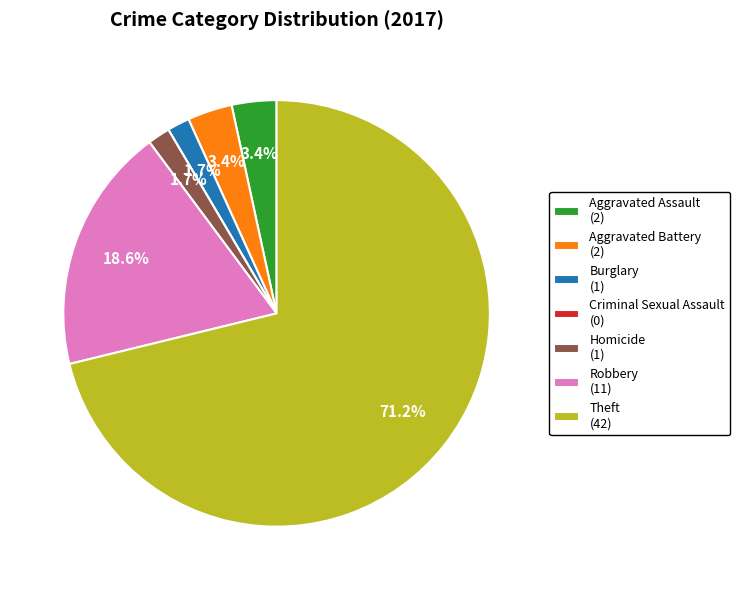

Which category has the biggest portion of the pie?

Theft (42)